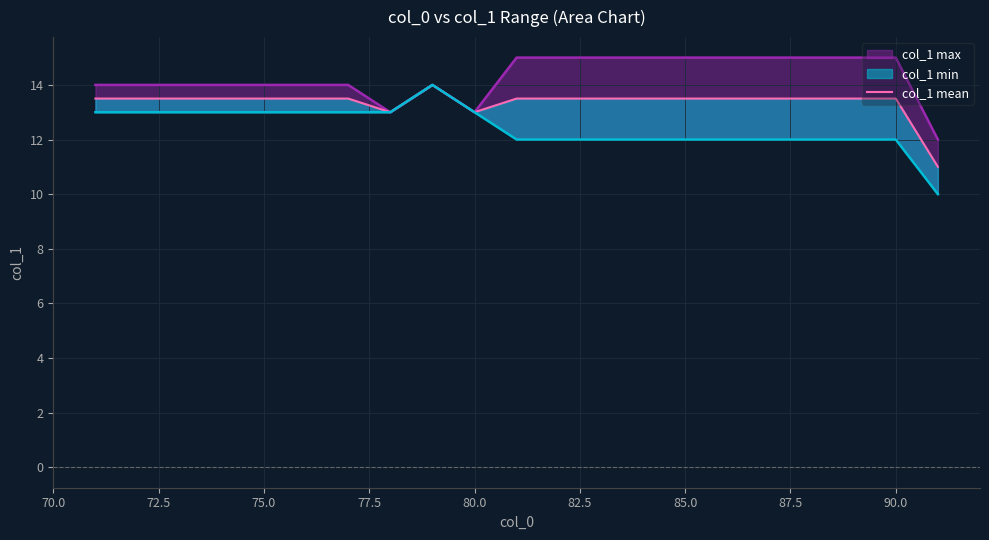

Count the values in the range 13 to 14.

20